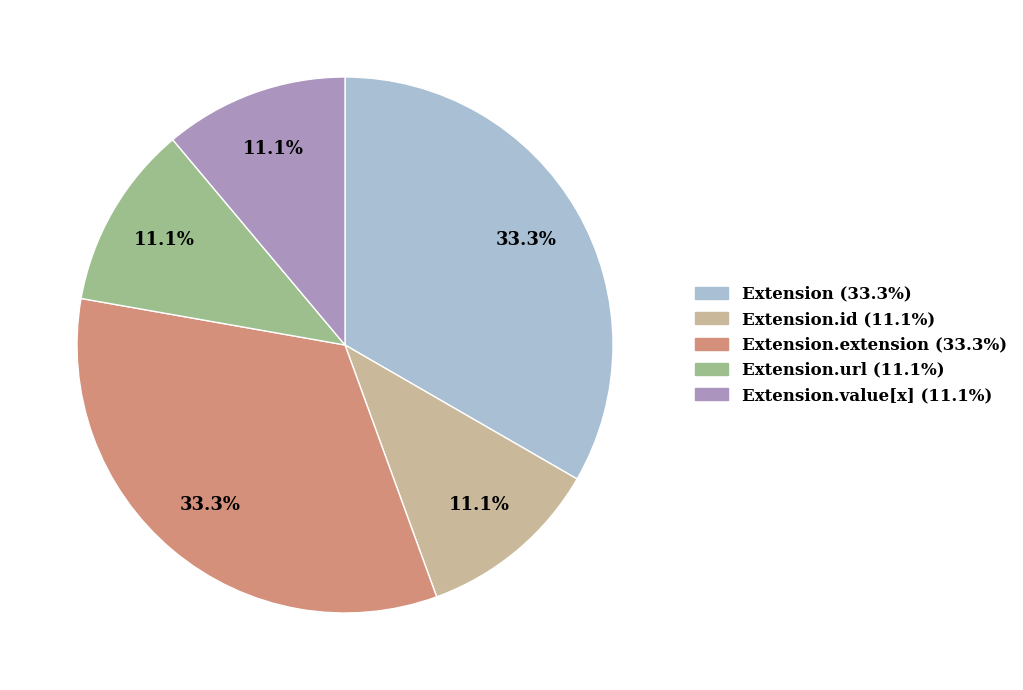

Does any single category account for the majority?

No